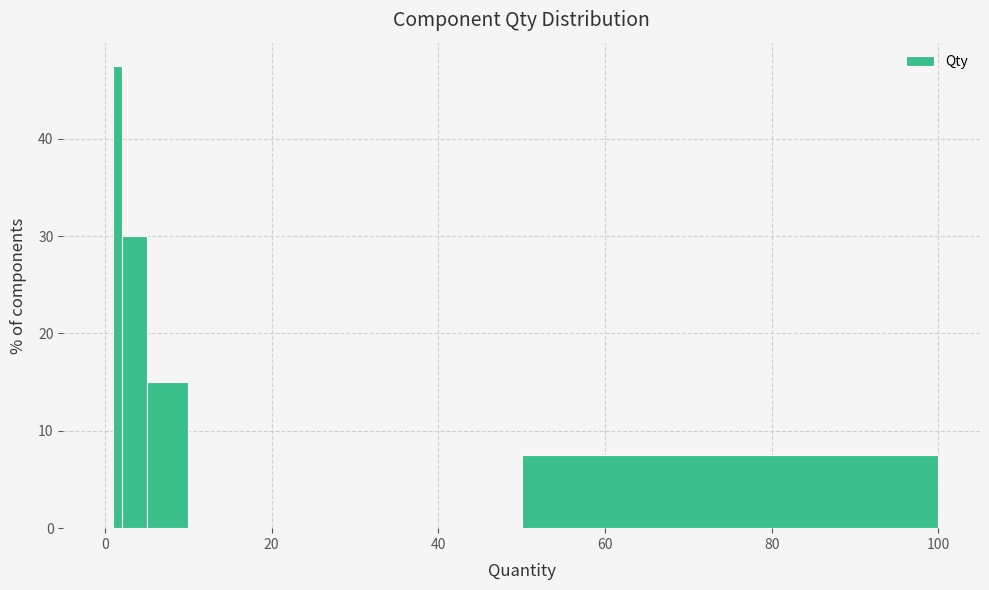

Read against the x-axis, roughly where is the centre of the tallest bar?

2